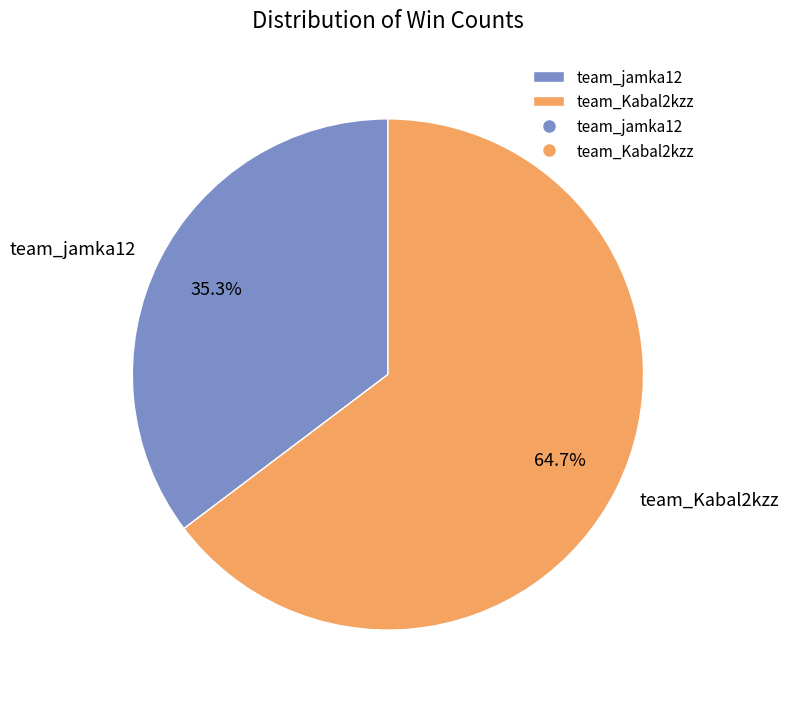

To the nearest percent, what is the difference between the team_jamka12 and team_Kabal2kzz slice percentages?

29%